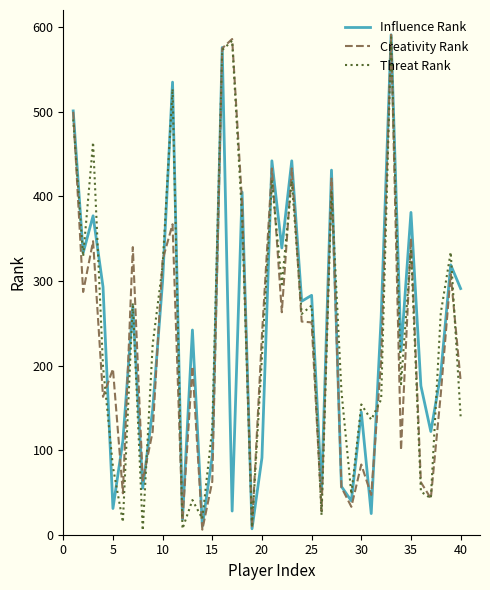

What is the maximum value for Creativity Rank?

591